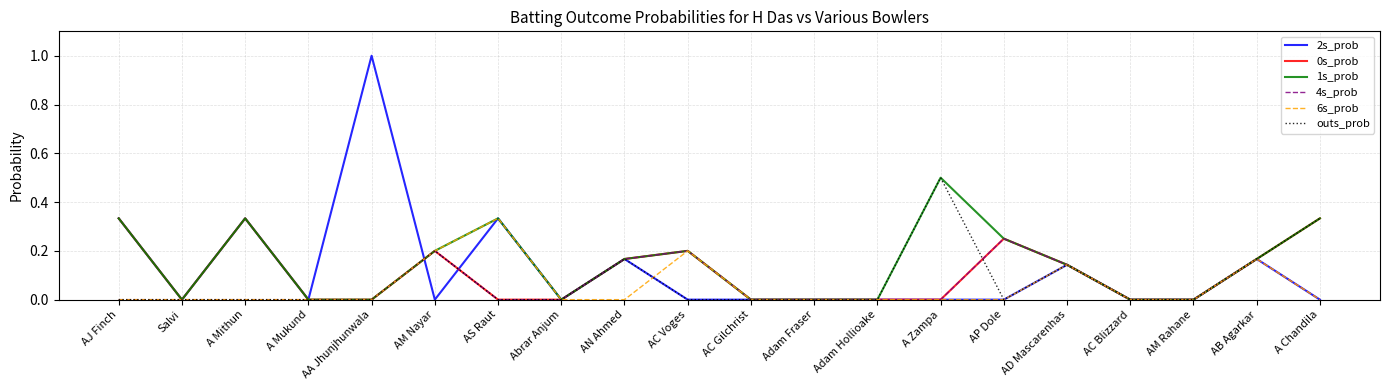

Count the 1s_prob values in the range 0 to 1.

20